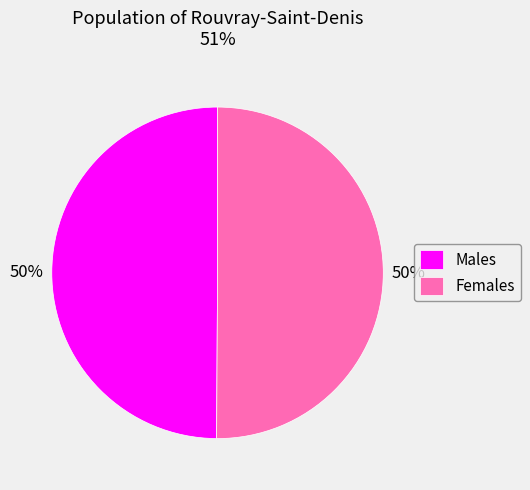

Approximately how many times larger is the value at Females compared to Males?

1.0